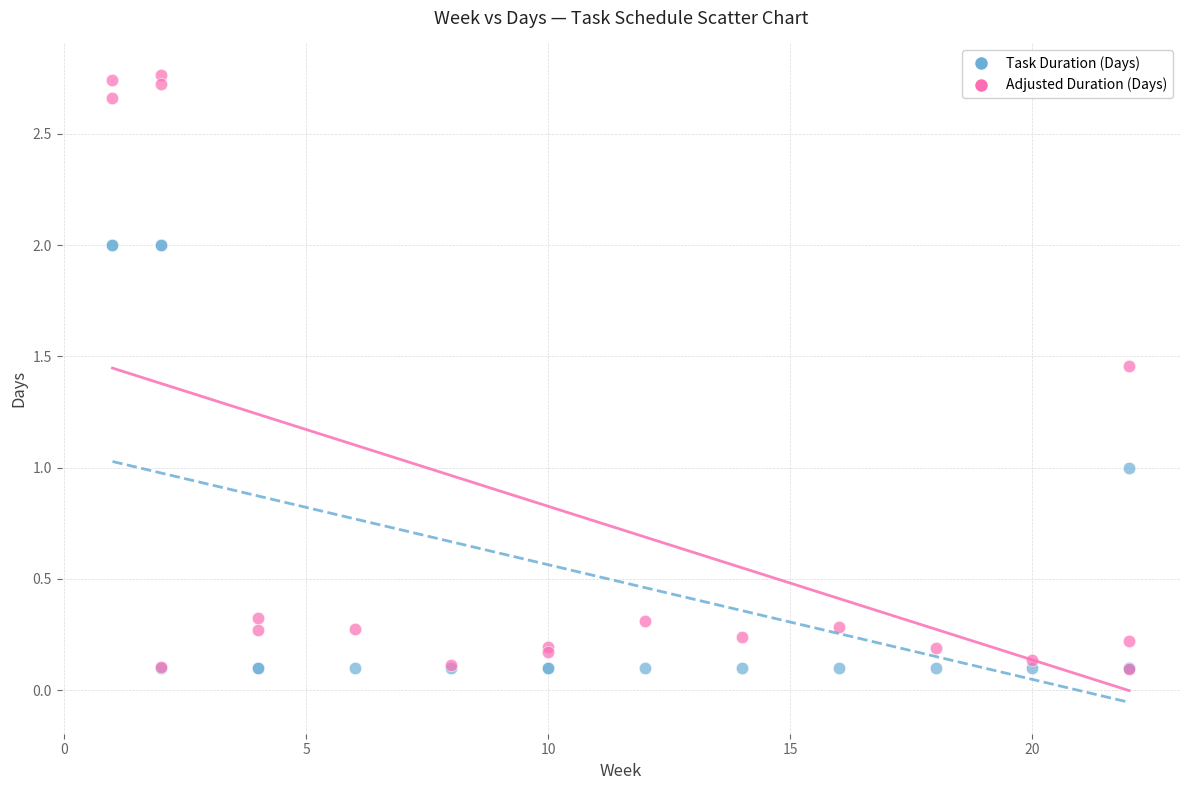

What are all the series names shown in the legend?

Task Duration (Days), Adjusted Duration (Days)